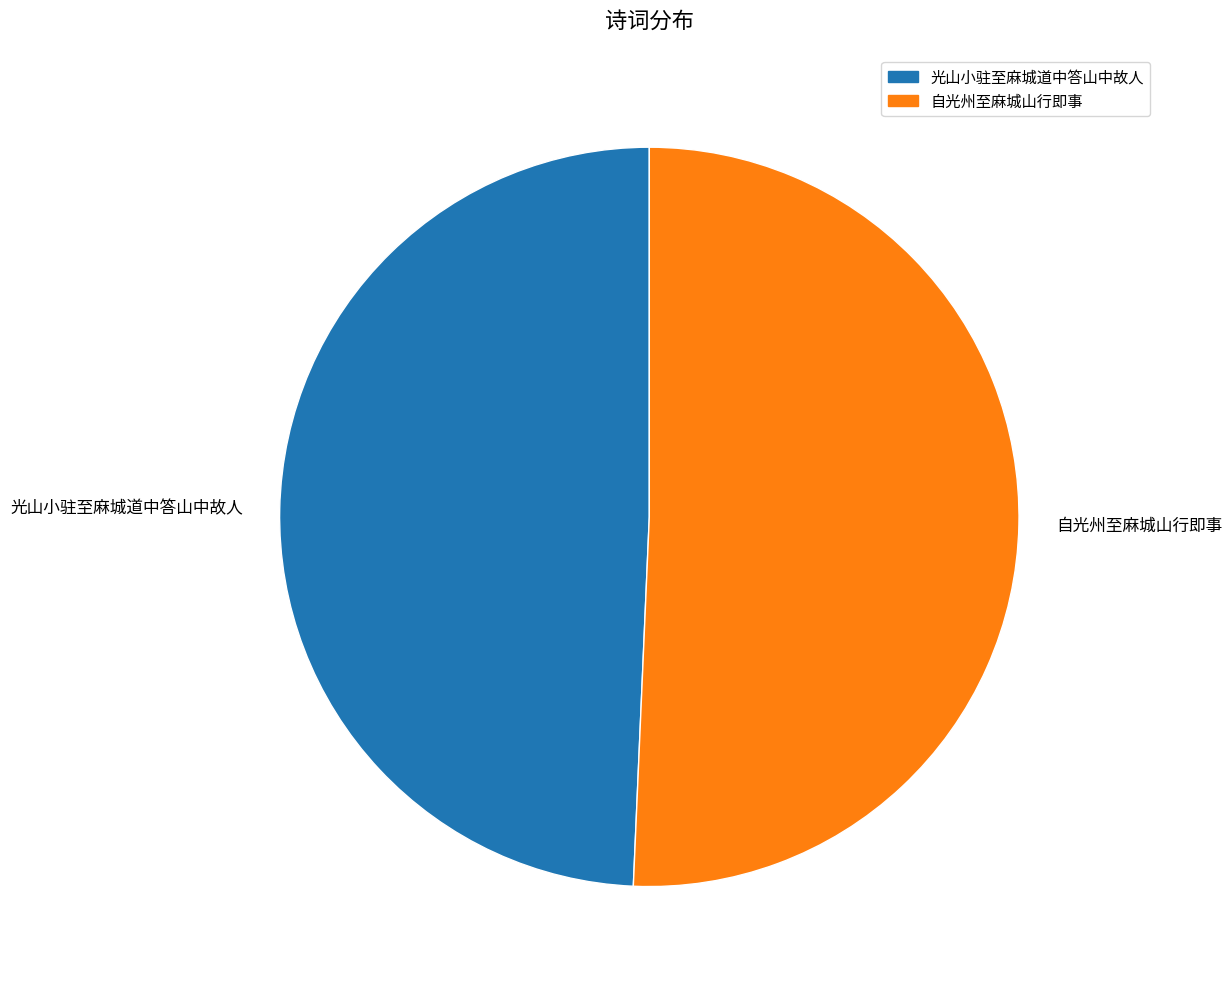

The 光山小驻至麻城道中答山中故人 slice represents 49% of the pie. True or false?

True